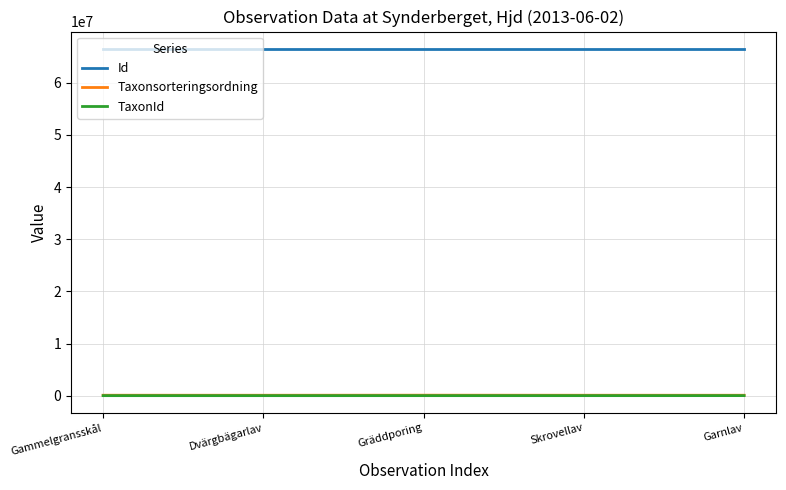

At how many categories does at least one series exceed 6255931?

5